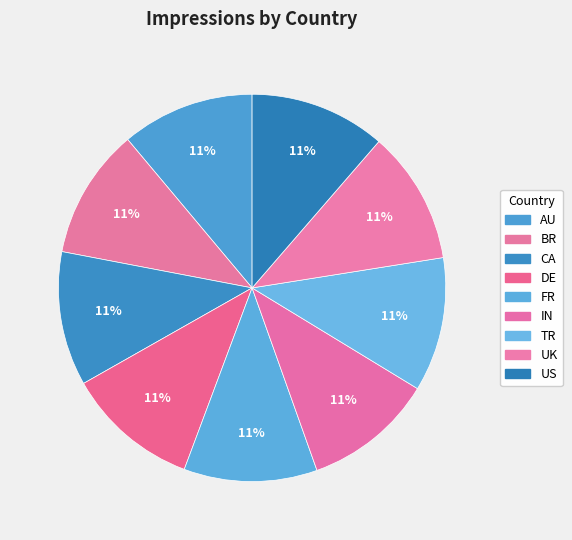

Is there any slice that represents more than half of the pie?

No